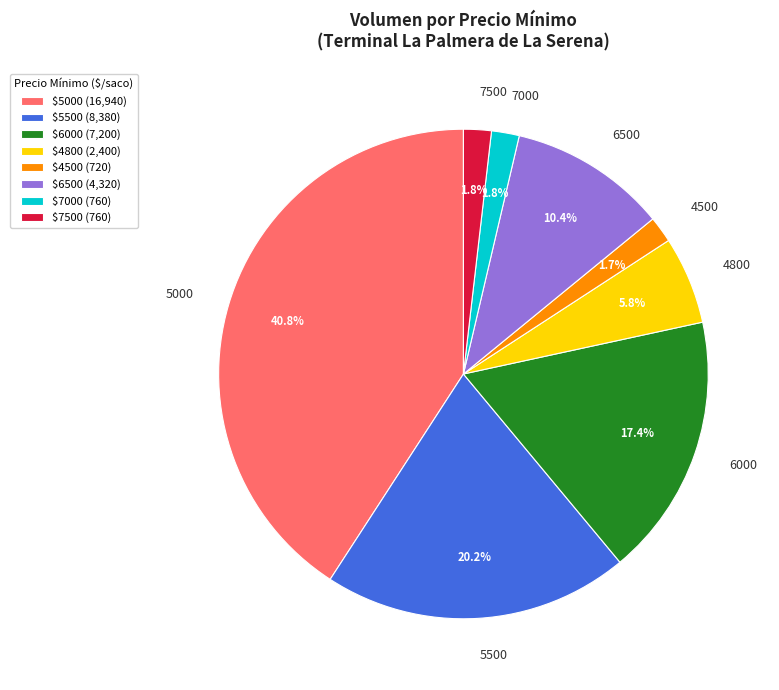

Which has a higher value, 5000 or 7000?

5000